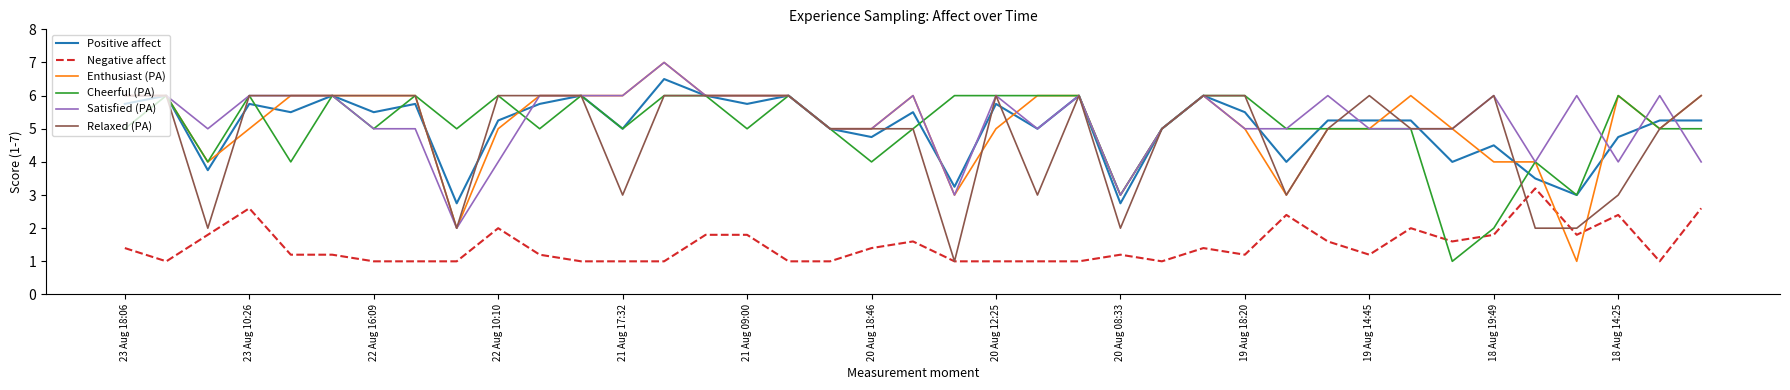

What are all the series names shown in the legend?

Positive affect, Negative affect, Enthusiast (PA), Cheerful (PA), Satisfied (PA), Relaxed (PA)